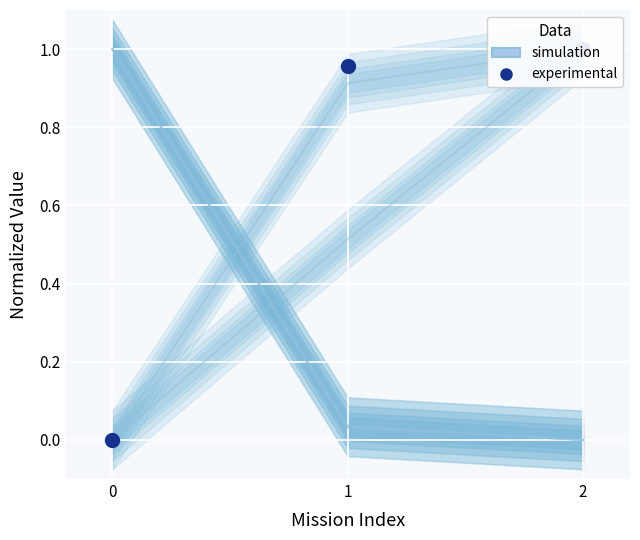

What is the value of the experimental point at the 2nd from the left?

1.0